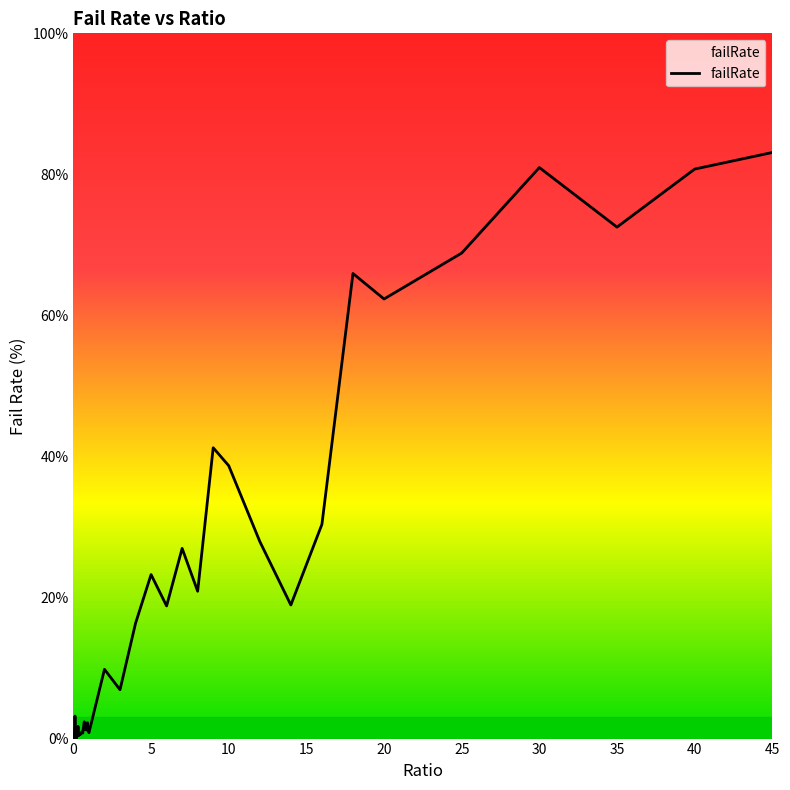

What is the maximum value shown in the chart?

83.1